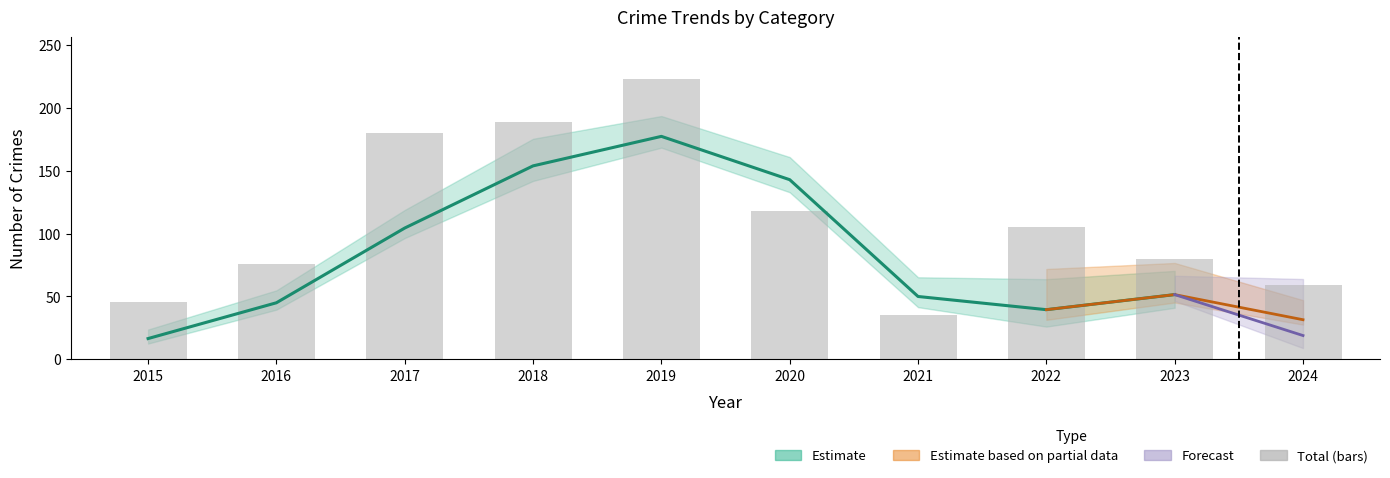

What is the value of the 8th bar from the left?

105